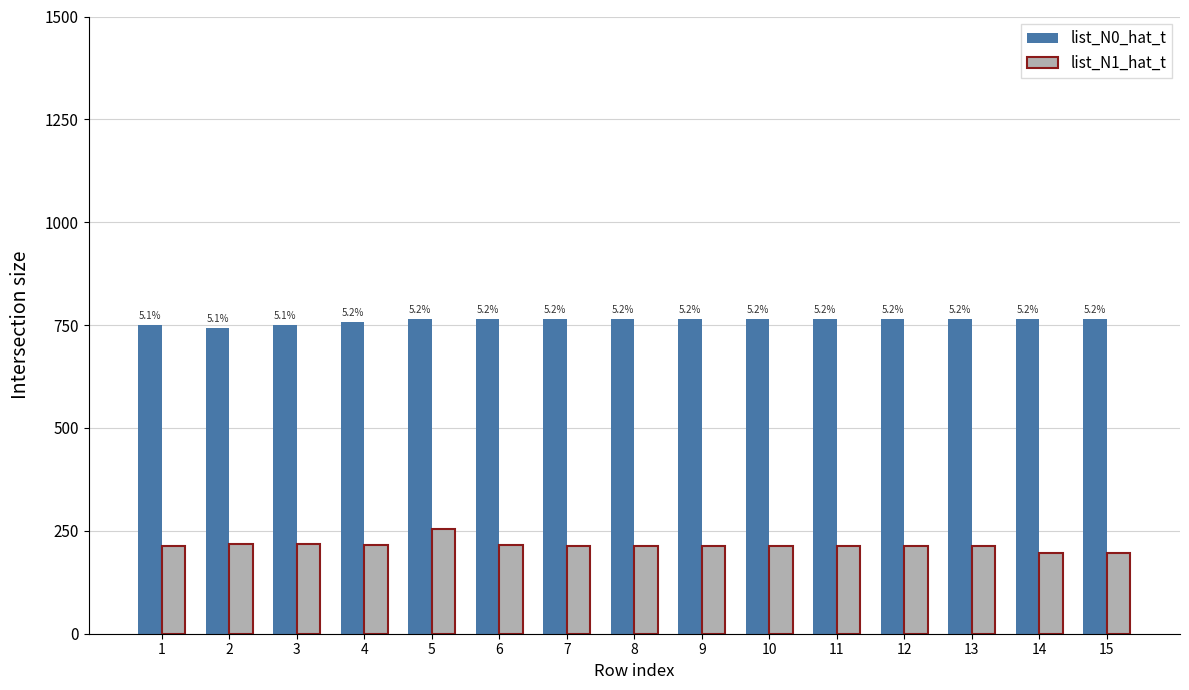

Rank the series at 12 from highest to lowest value.

list_N0_hat_t, list_N1_hat_t